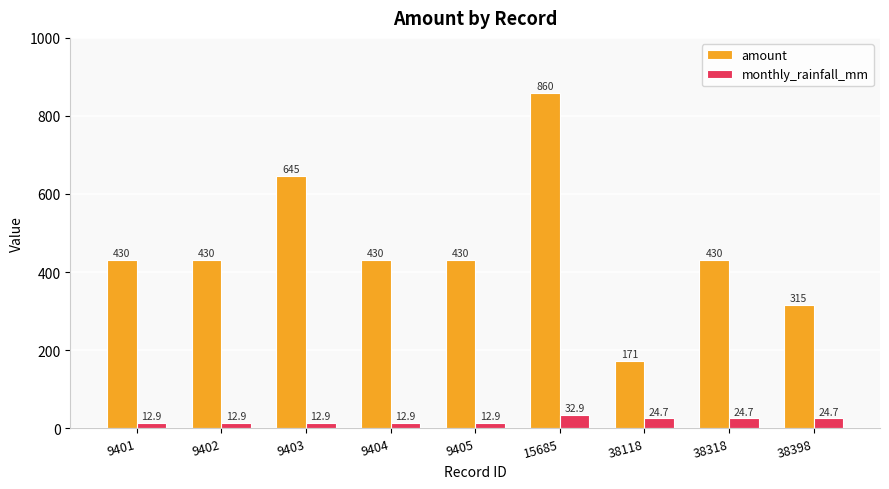

List the series in order of their peak value, highest first.

amount, monthly_rainfall_mm